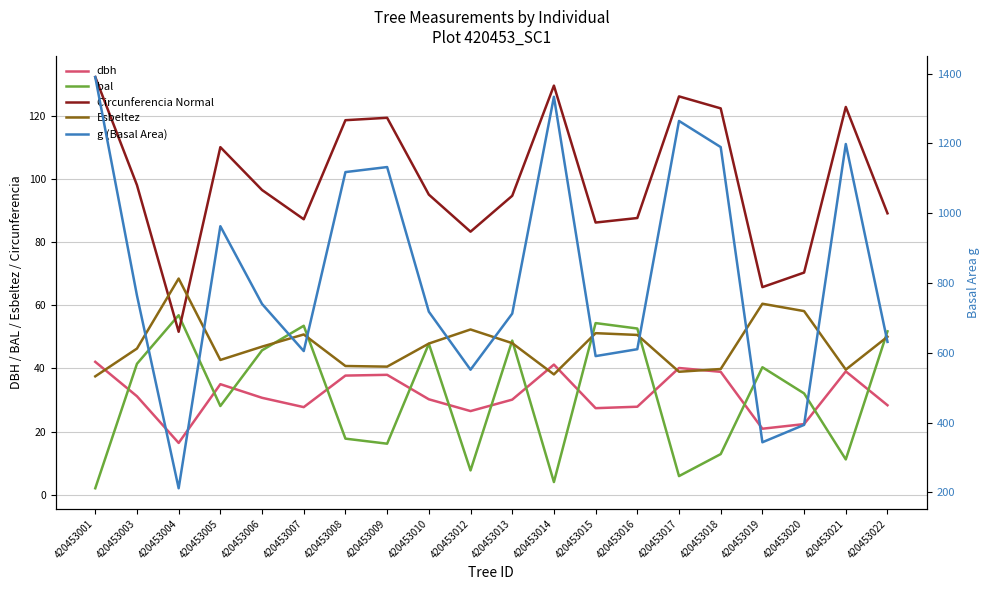

At which category does the chart reach its minimum across all series?

420453001